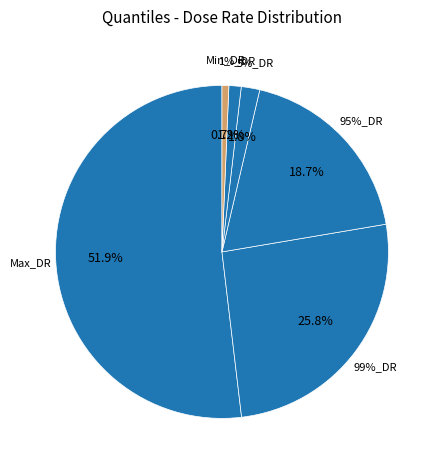

To the nearest percent, what is the combined percentage of 1%_DR and Min_DR?

2%